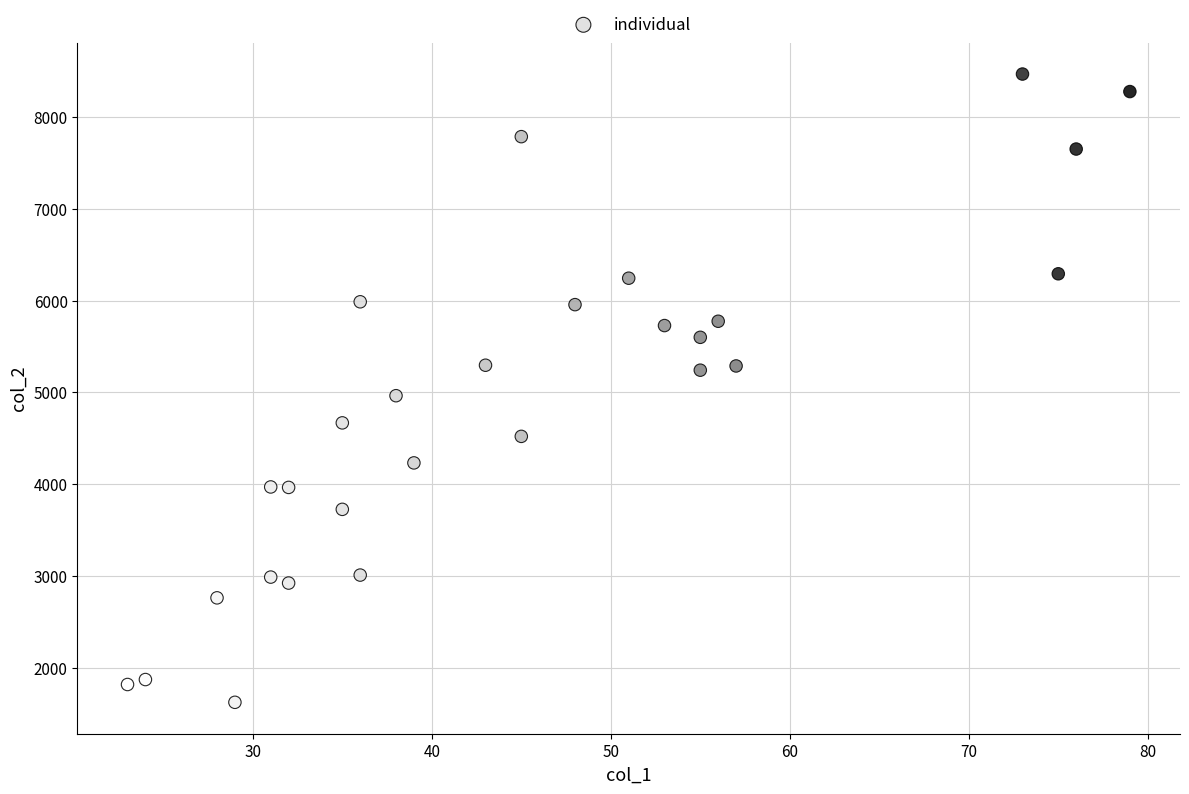

What Y value in the scatter plot is closest to 5046?

4964